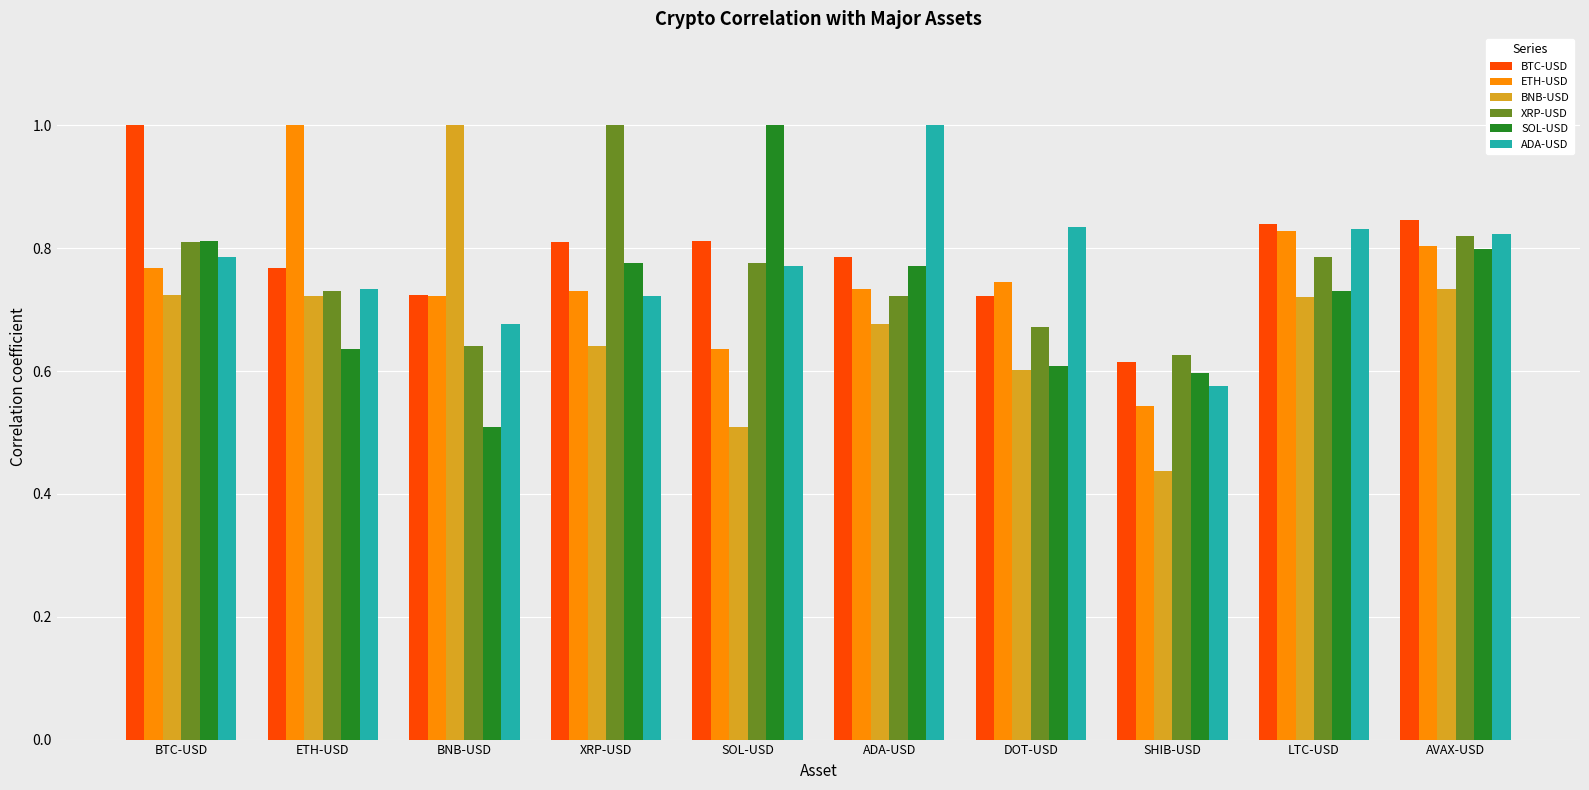

True or false: BTC-USD has a value of 0.4 at DOT-USD.

False